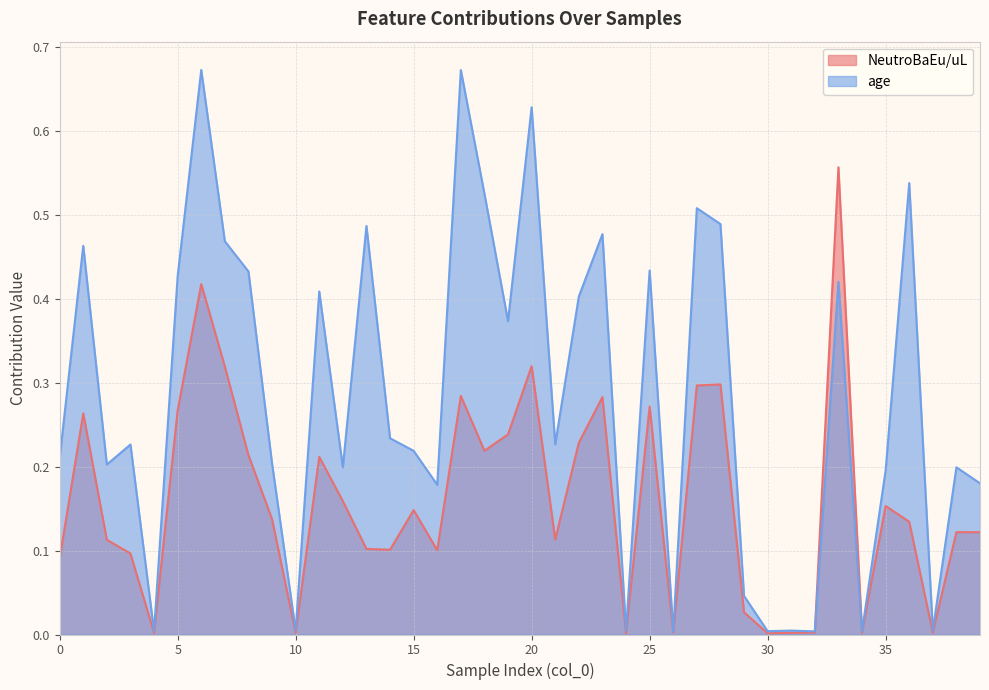

List the labels in order of age value, smallest first.

26, 32, 4, 34, 30, 24, 31, 10, 37, 29, 16, 39, 35, 12, 38, 2, 9, 0, 15, 3, 21, 14, 19, 22, 11, 33, 5, 8, 25, 1, 7, 23, 13, 28, 27, 18, 36, 20, 17, 6